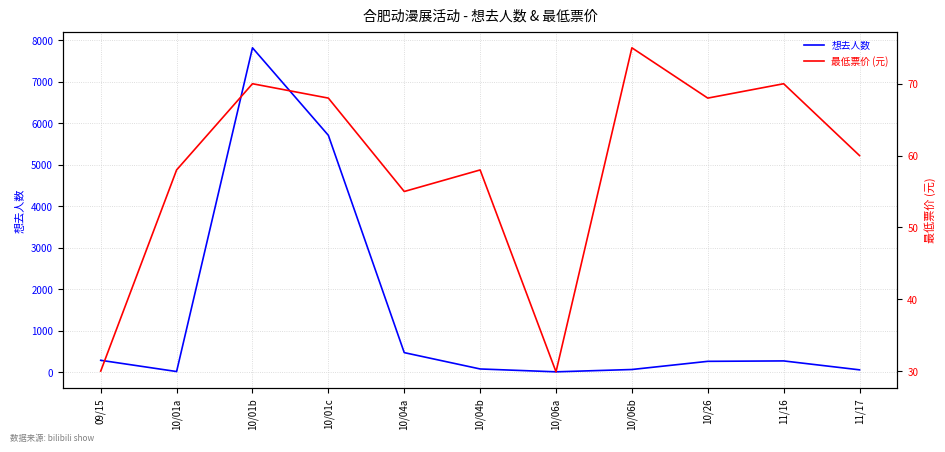

Reading left to right, list all the values displayed in this chart.

想去人数: 09/15=289.0	10/01a=18.0	10/01b=7823.0	10/01c=5713.0	10/04a=474.0	10/04b=80.0	10/06a=11.0	10/06b=67.0	10/26=264.0	11/16=274.0	11/17=59.0
最低票价 (元): 09/15=30.0	10/01a=58.0	10/01b=70.0	10/01c=68.0	10/04a=55.0	10/04b=58.0	10/06a=29.9	10/06b=75.0	10/26=68.0	11/16=70.0	11/17=60.0